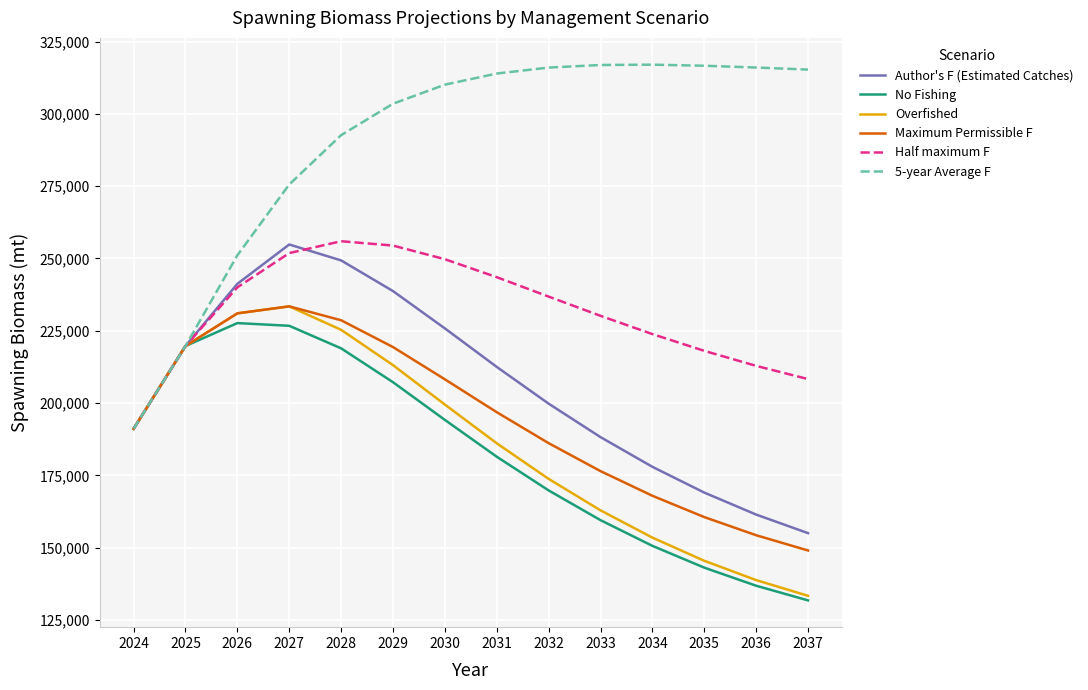

What is the minimum value for Half maximum F?

191102